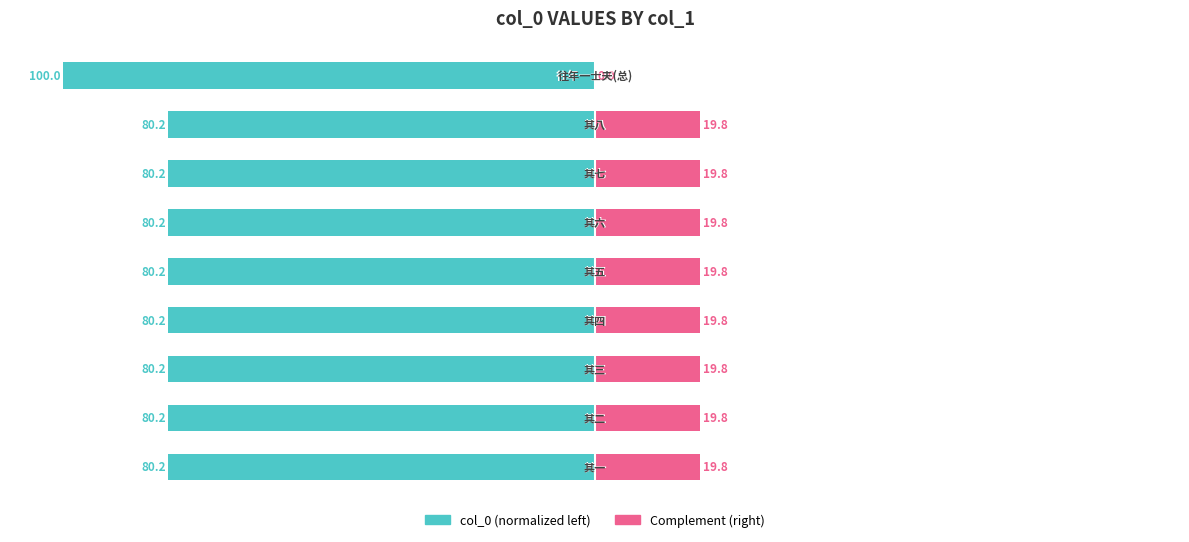

How many series are shown in this chart?

2